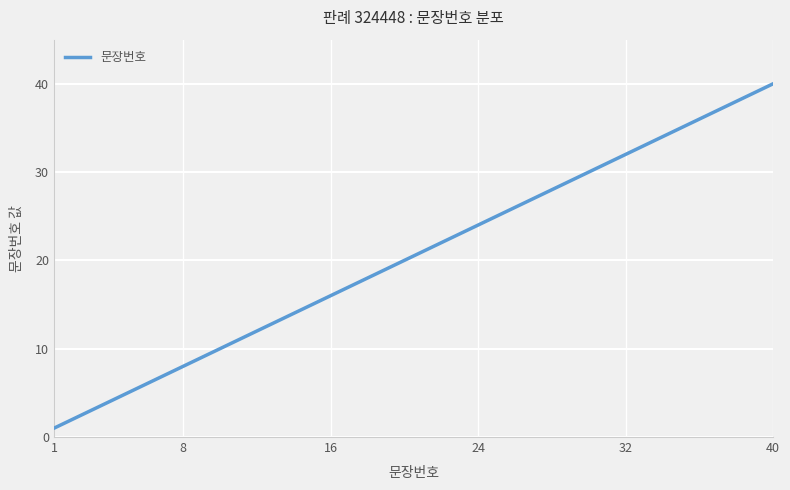

How many series are shown in this chart?

1